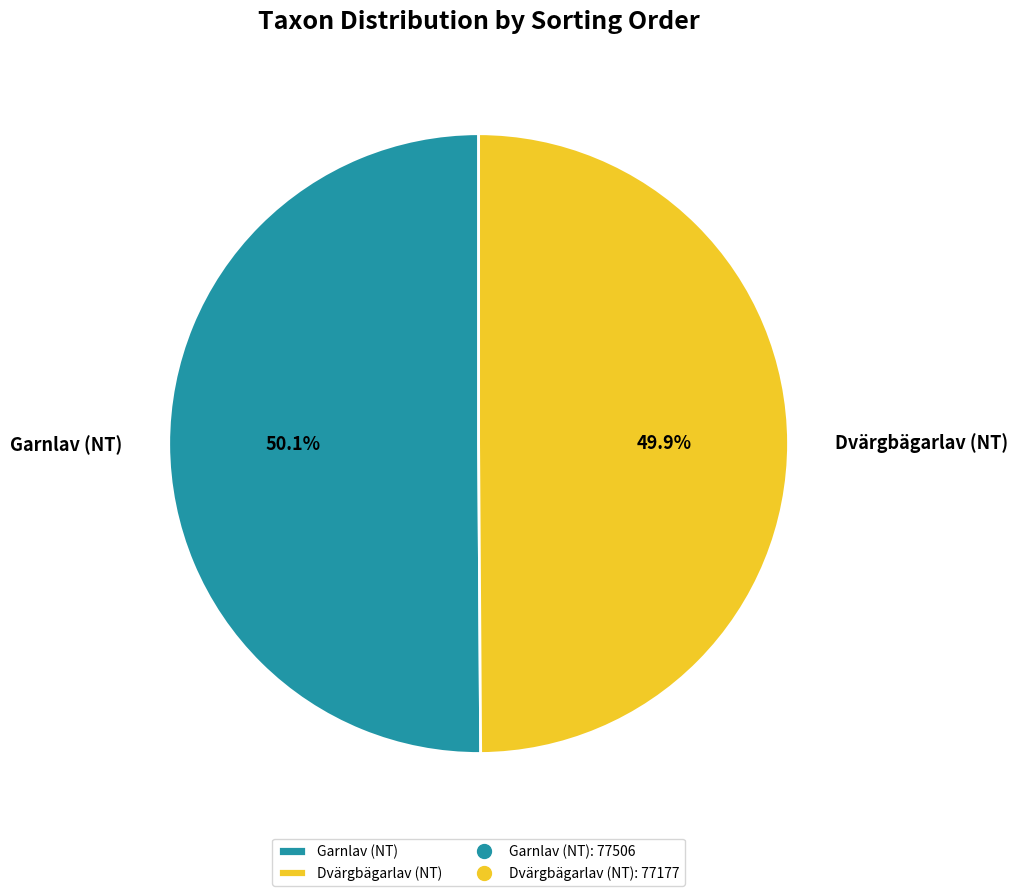

Is there a majority slice in this chart?

Yes